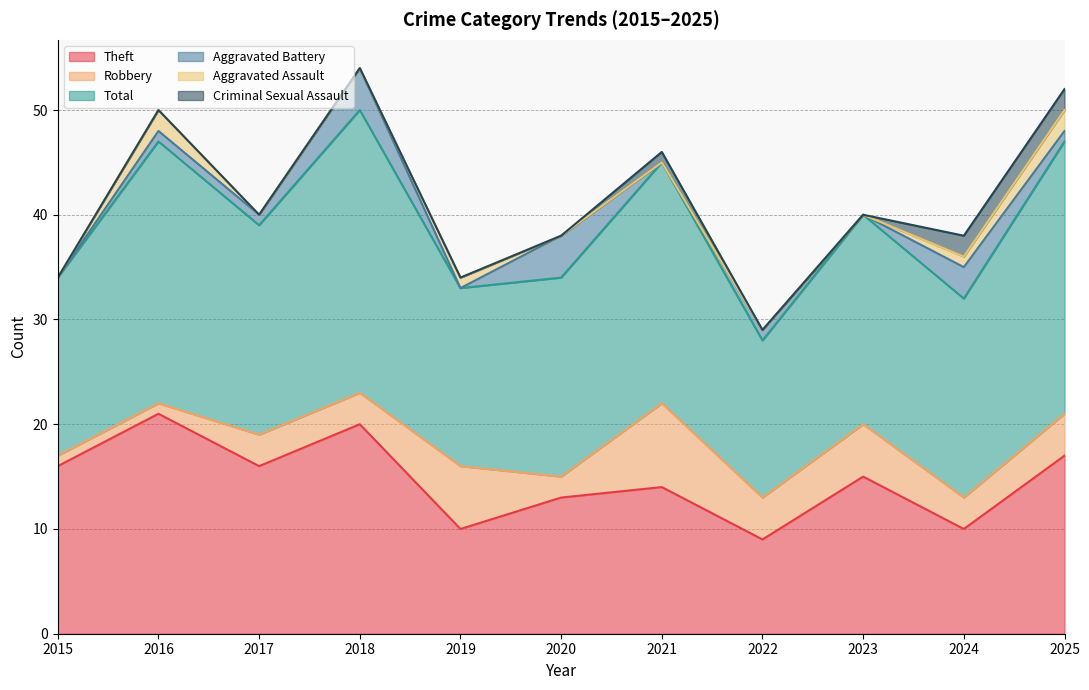

How many data points in Aggravated Assault are above 0?

4